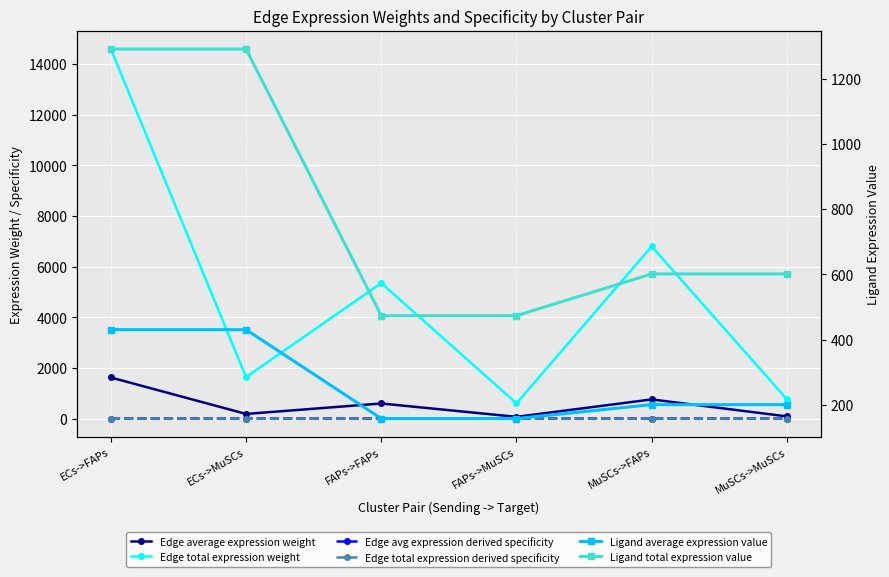

Does the chart display data point markers on the line(s)?

Yes